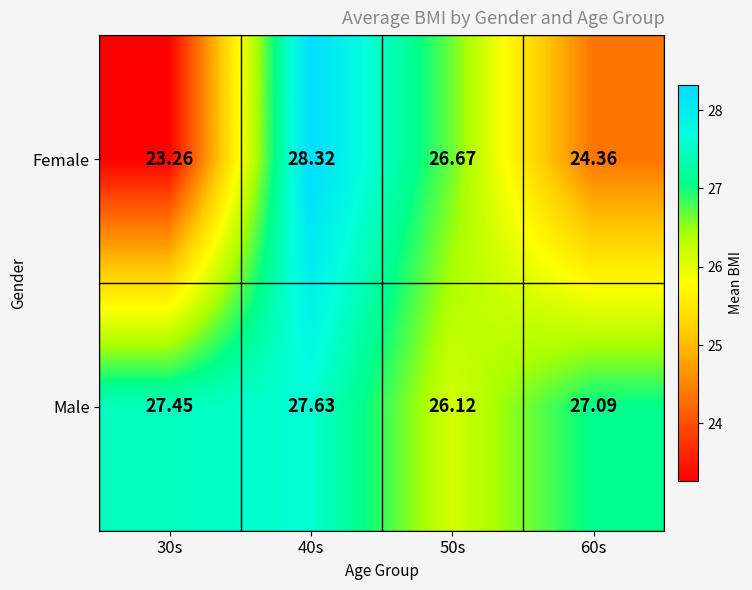

Which category has the lowest value across all series?

30s